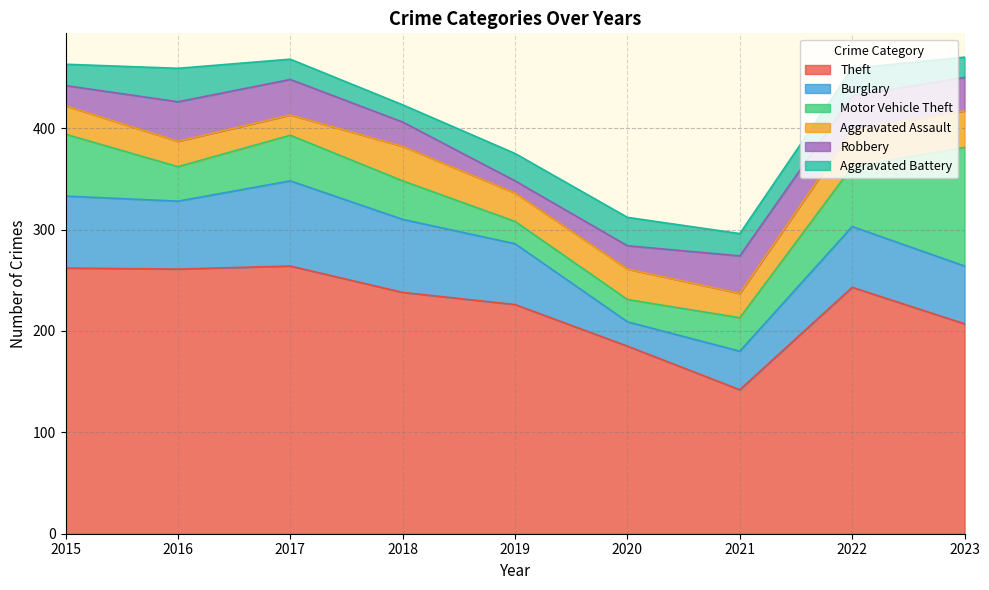

True or false: Robbery and Theft cross at least once.

False